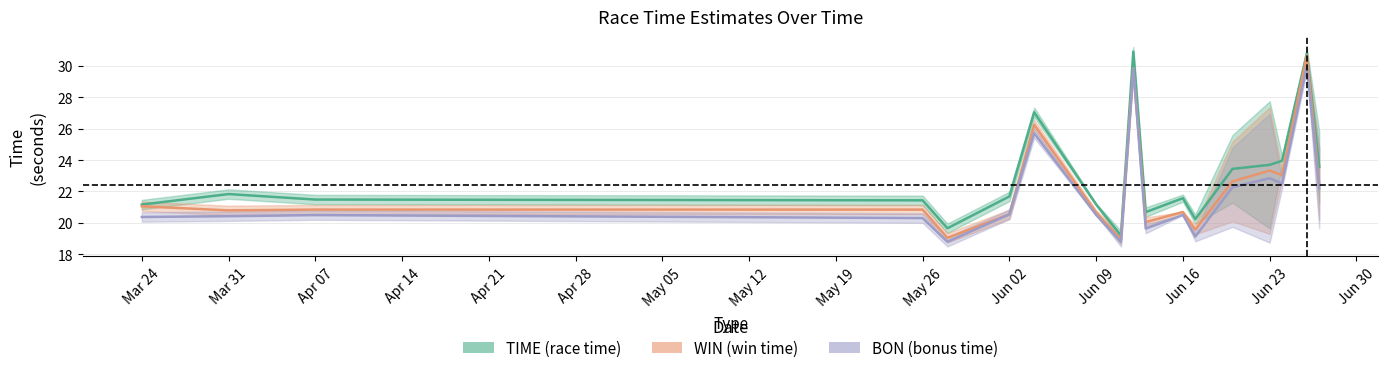

How many distinct data groups are displayed?

3